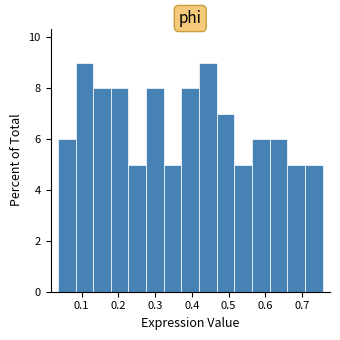

Reading left to right, transcribe this chart: for each bar, give the range it covers on the x-axis and its height. Neither the bar edges nor the heights are printed on the chart, so give them approximately, as read against the axes.

0.04 to 0.08: 6
0.08 to 0.13: 9
0.13 to 0.18: 8
0.18 to 0.23: 8
0.23 to 0.28: 5
0.28 to 0.32: 8
0.32 to 0.37: 5
0.37 to 0.42: 8
0.42 to 0.47: 9
0.47 to 0.52: 7
0.52 to 0.56: 5
0.56 to 0.61: 6
0.61 to 0.66: 6
0.66 to 0.71: 5
0.71 to 0.76: 5